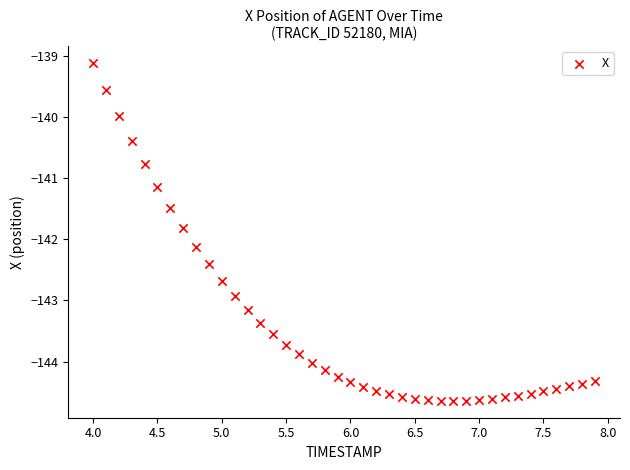

What is the range of X values (max minus min)?

3.9